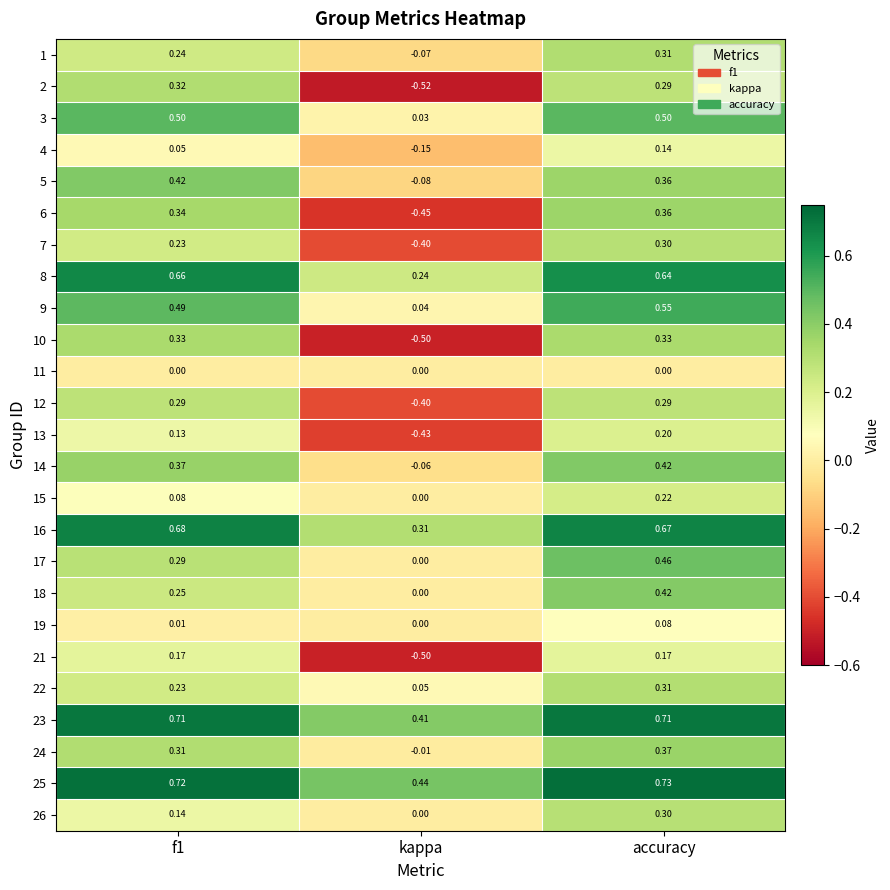

Which category has the lowest value across all series?

kappa